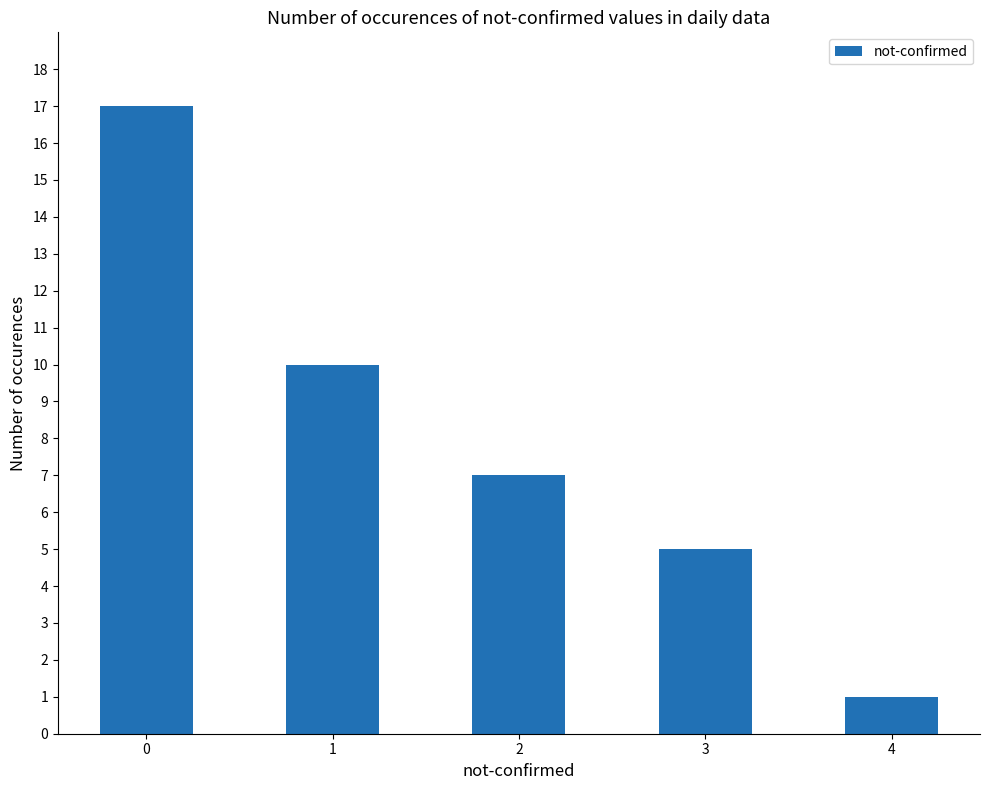

How many bars are there in total?

5